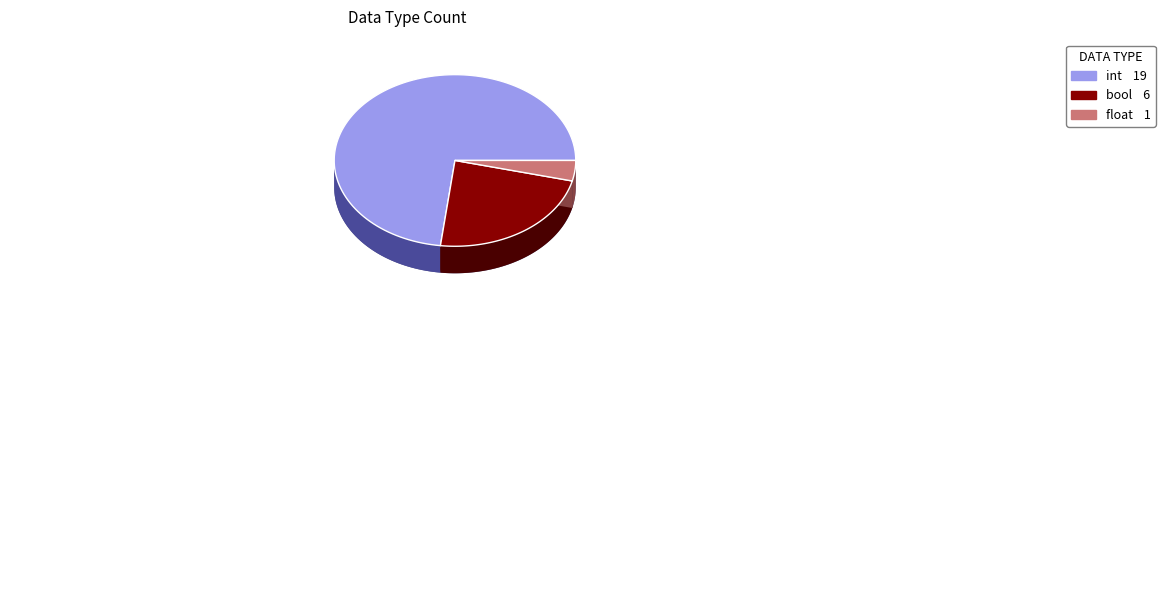

Is int the majority of the pie?

Yes